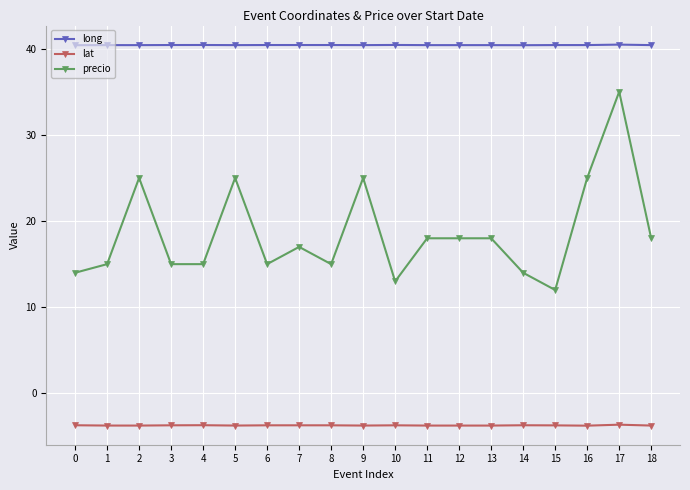

What is the total value across all series at 17?

71.8